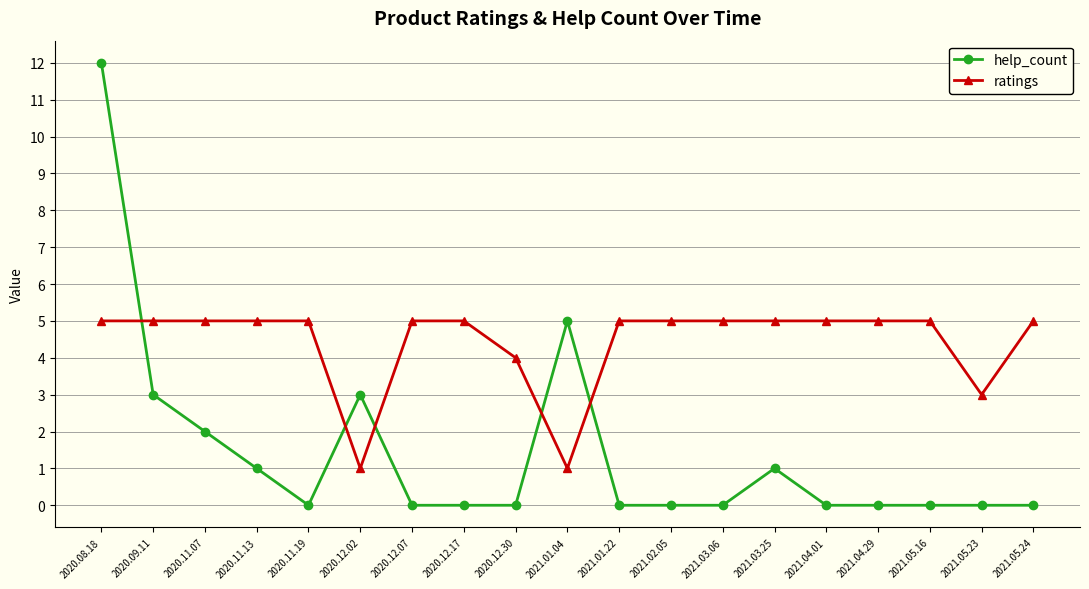

Which category has the highest value in the help_count series?

2020.08.18